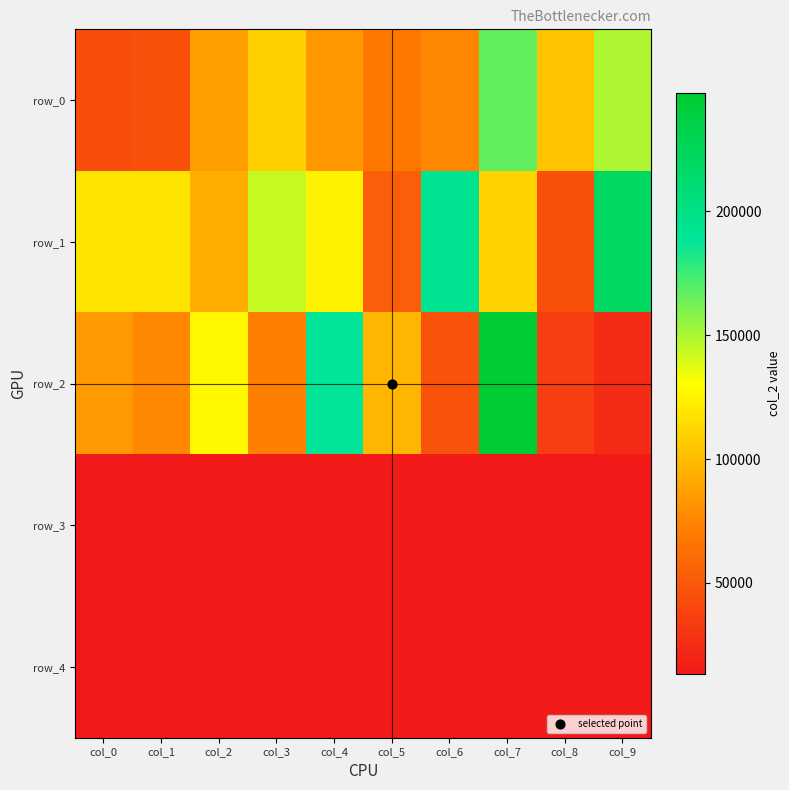

What is the difference between the highest and lowest values at col_1?

104631